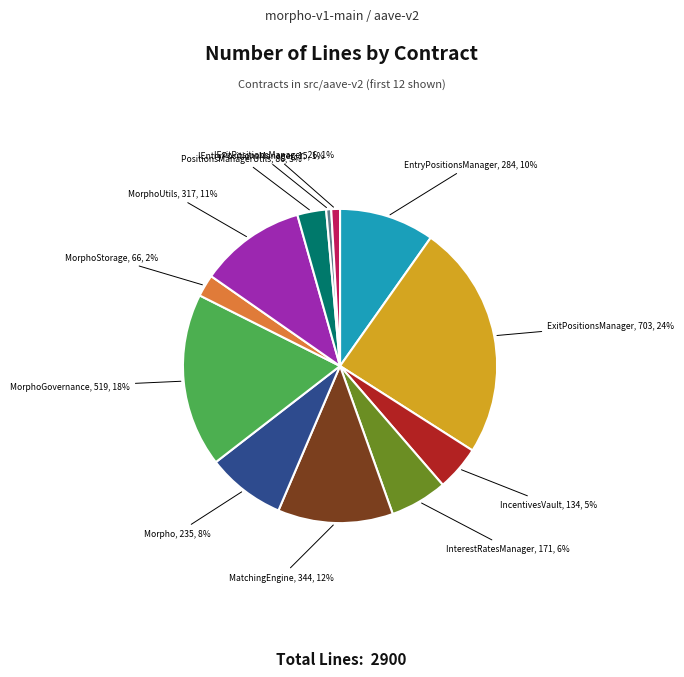

Is there any slice that represents more than half of the pie?

No